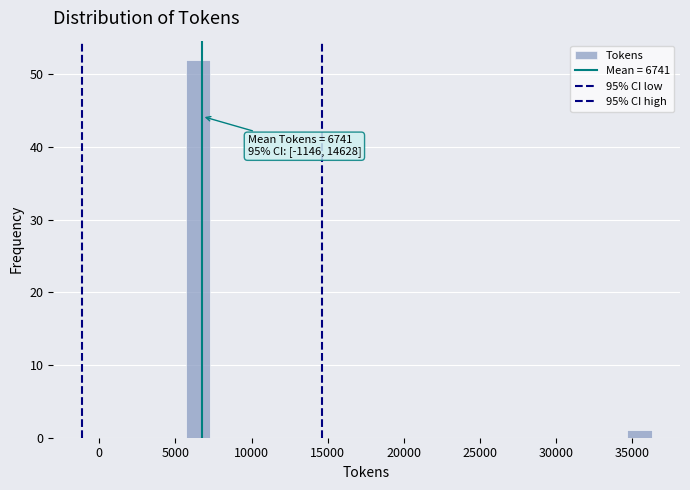

Around what value on the x-axis is the tallest bar? Give the approximate position of its centre, as read against the axis.

6500